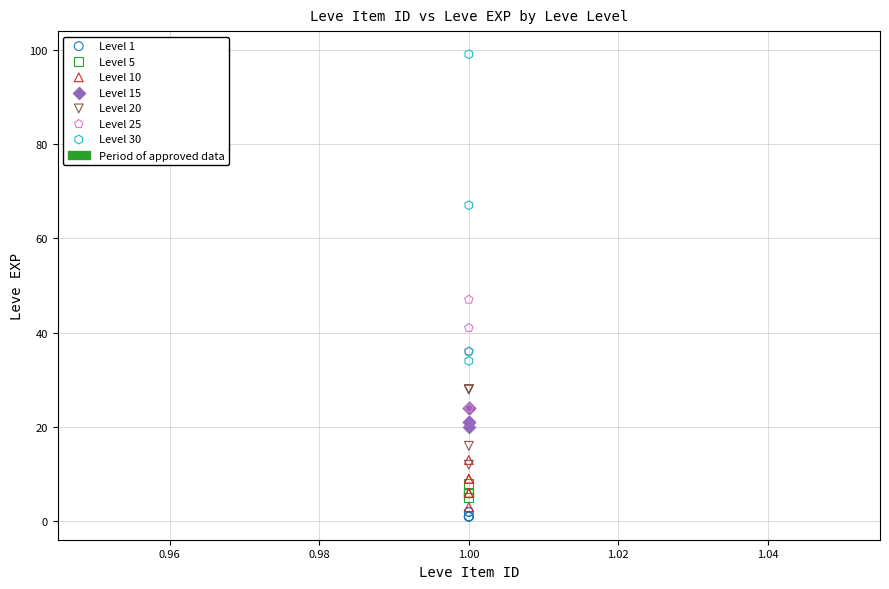

Which series has the largest Y range (max minus min)?

Level 30